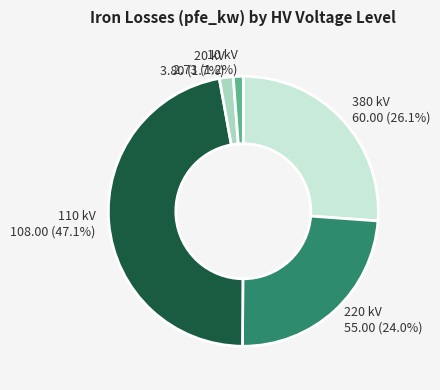

What is the largest slice in the pie chart?

110 kV